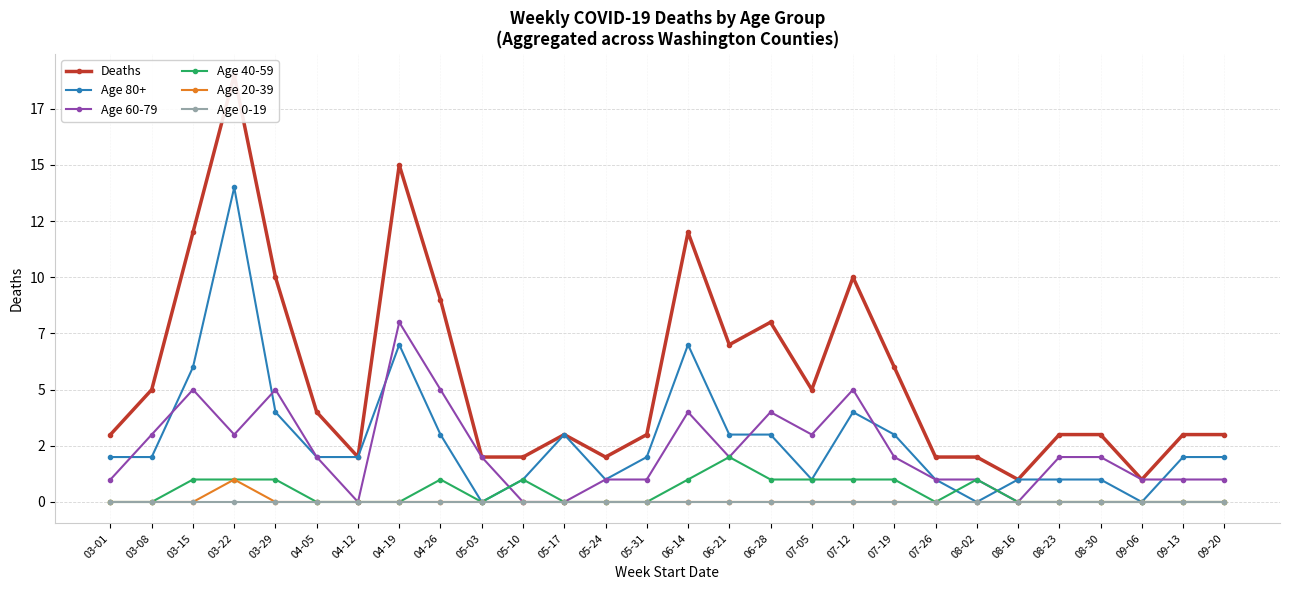

At which category does Deaths reach its first local valley?

04-12